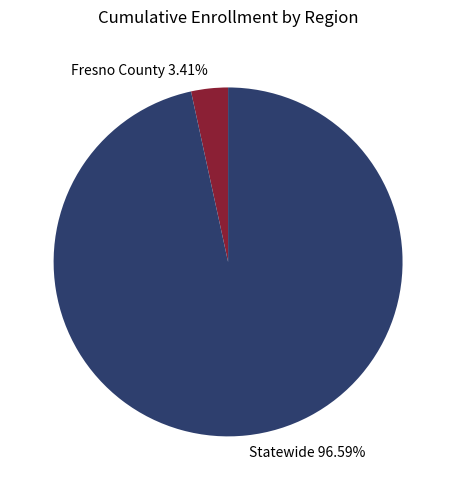

To the nearest percent, what percentage of the pie is Fresno County?

3%